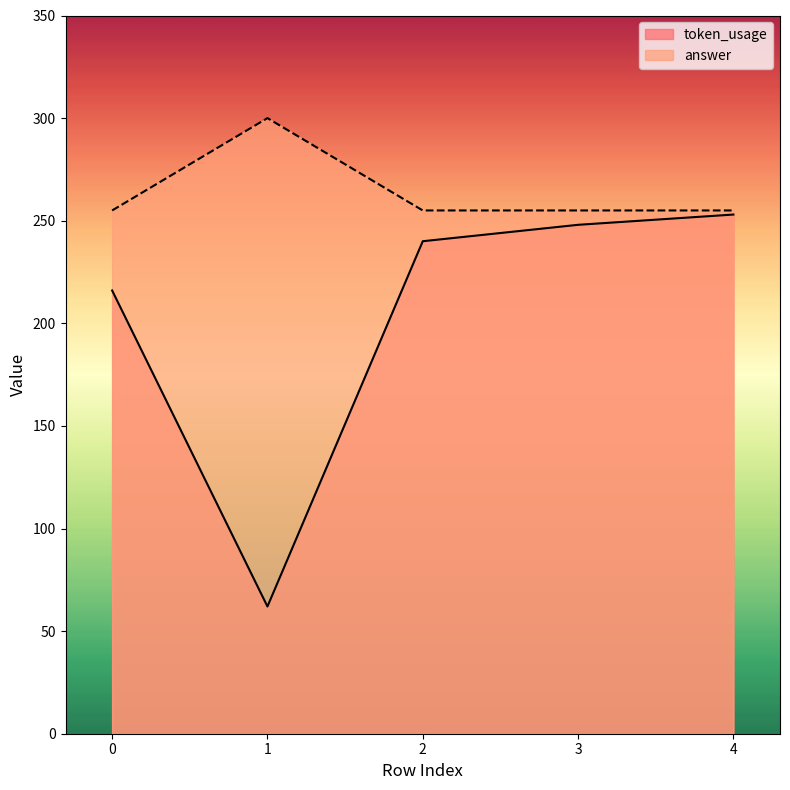

Rank the series at 0 from lowest to highest value.

token_usage, answer